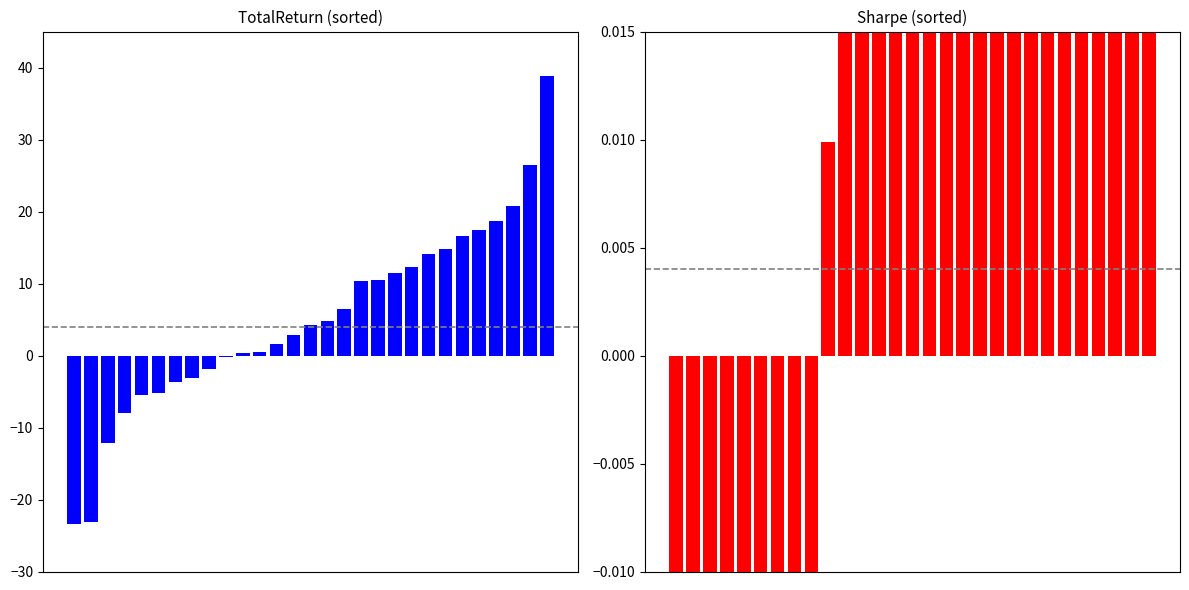

Are the bars horizontal?

No